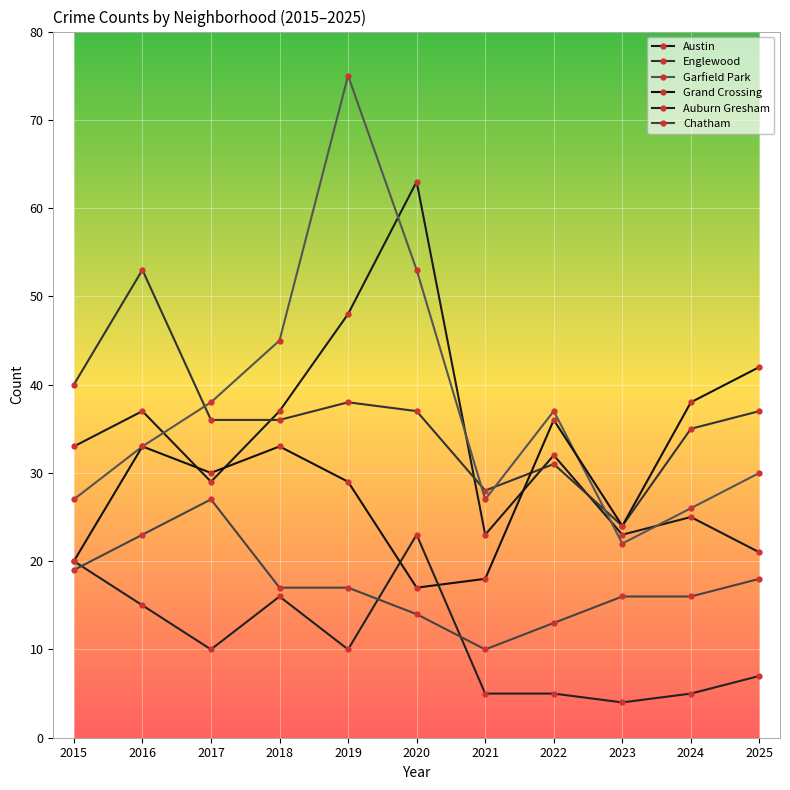

True or false: Grand Crossing has more than 0 points higher than both neighbors.

True